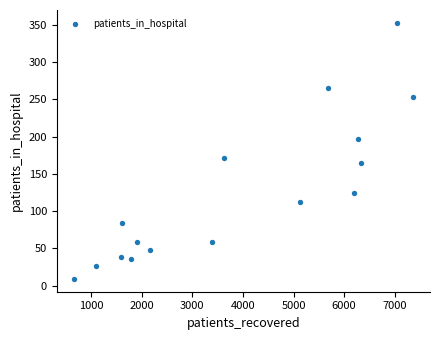

What is the range of Y values (max minus min)?

344